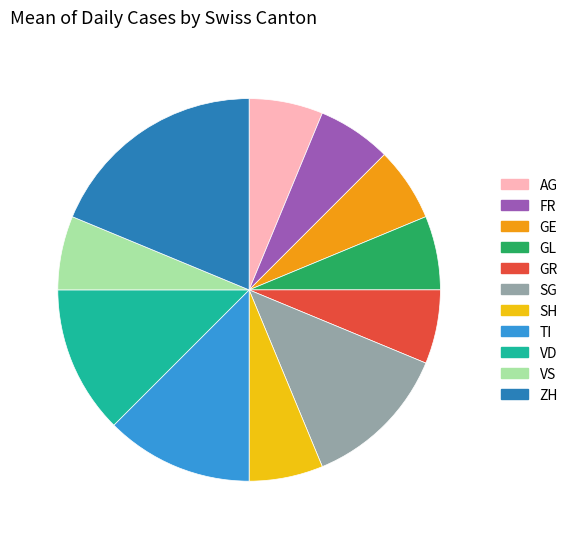

The GE slice represents 6% of the pie. True or false?

True